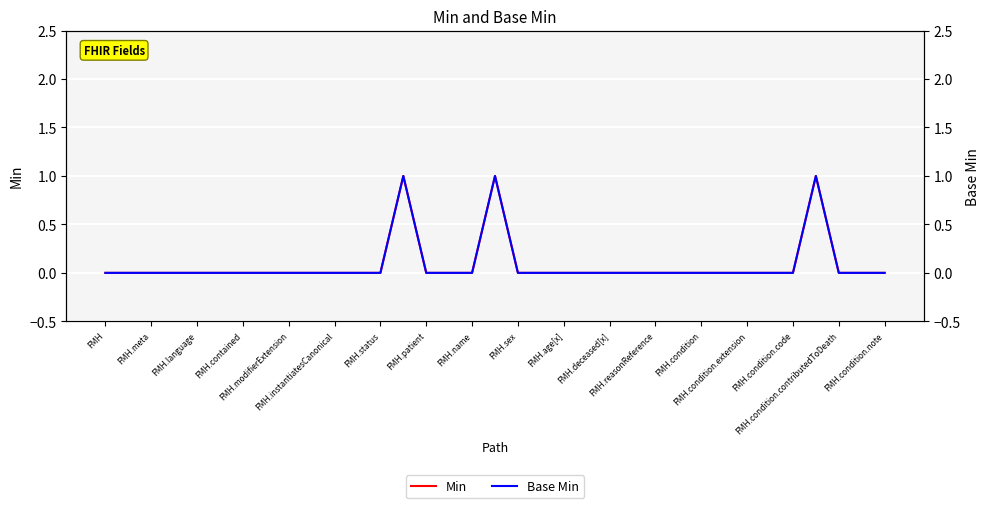

True or false: Min and Base Min intersect in this chart.

False